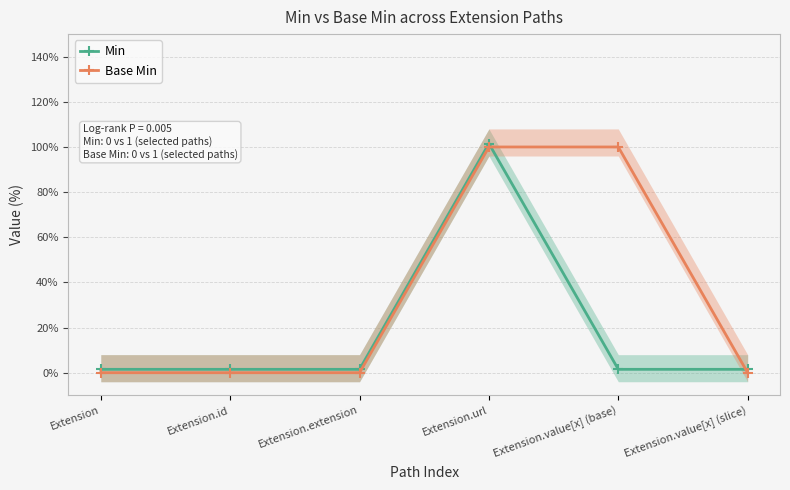

Count the number of data series in this chart.

2